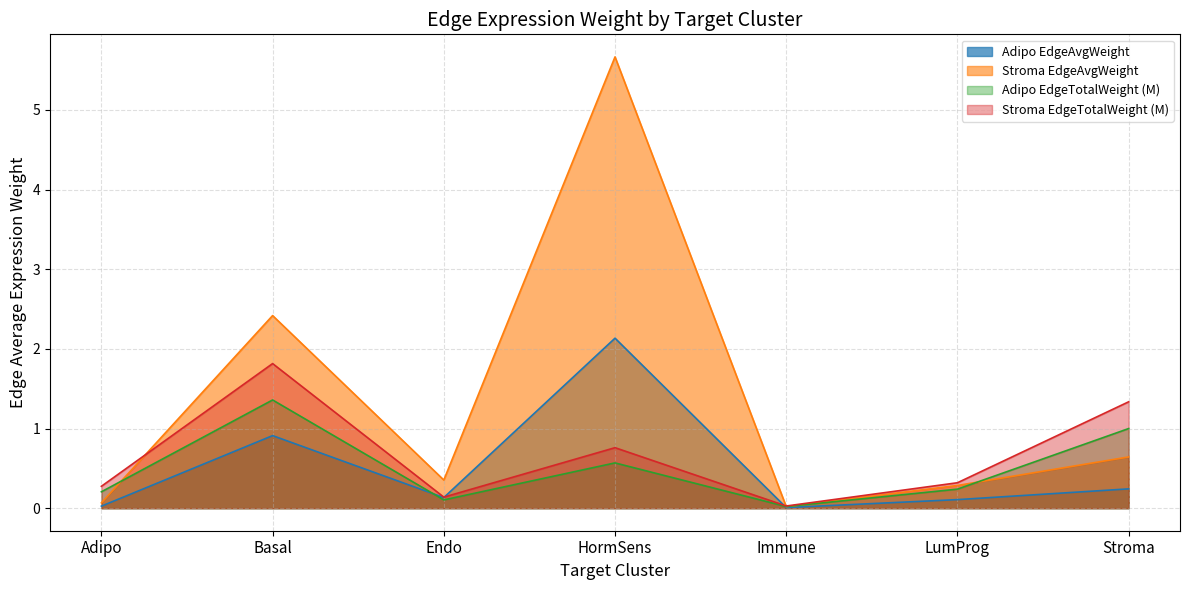

In Stroma_EdgeAvgWeight, how many points are lower than both neighbors (excluding endpoints)?

2